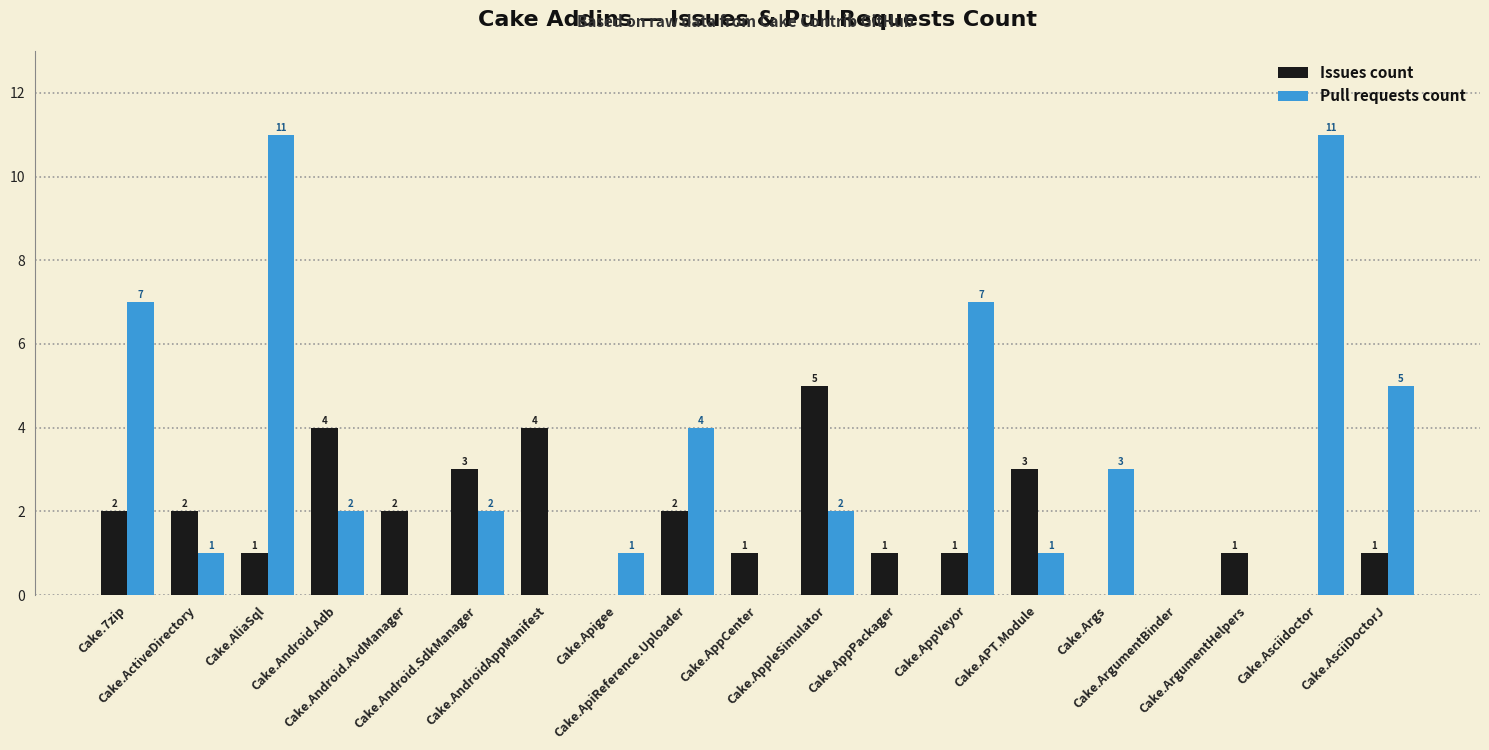

Which series has the largest total across all categories?

Pull requests count